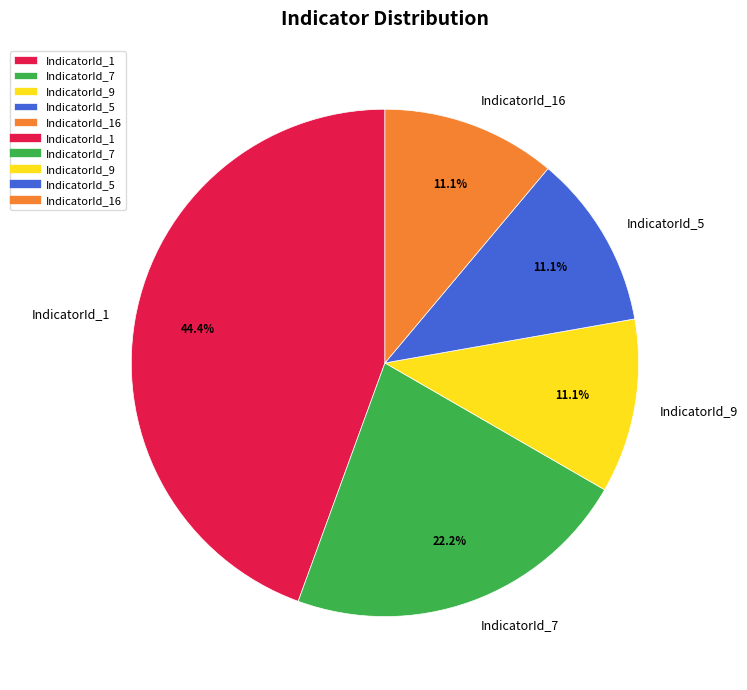

Which has a higher value, IndicatorId_7 or IndicatorId_5?

IndicatorId_7